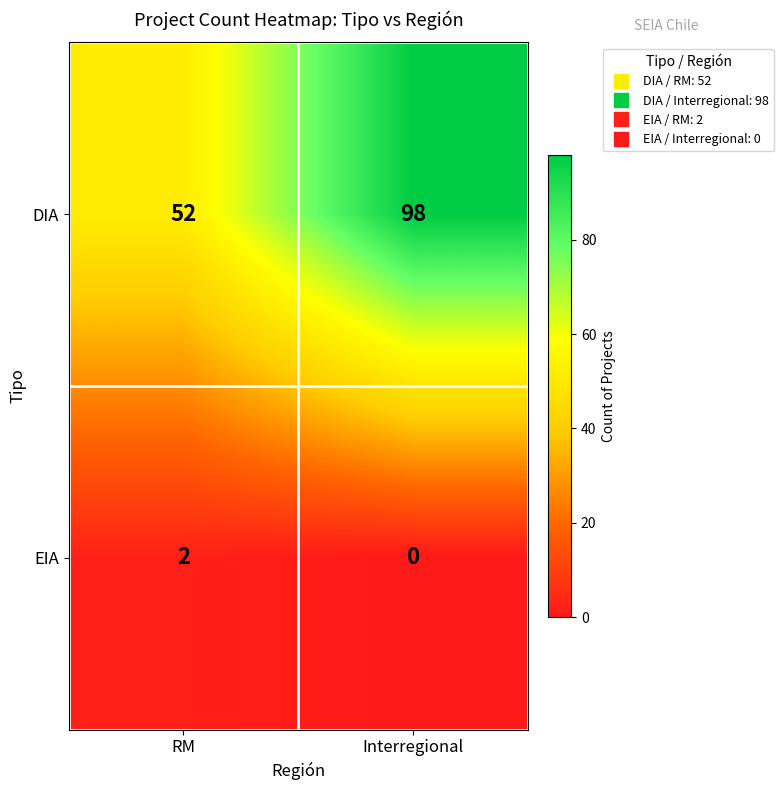

At Interregional, list the series in order from smallest to largest.

EIA, DIA